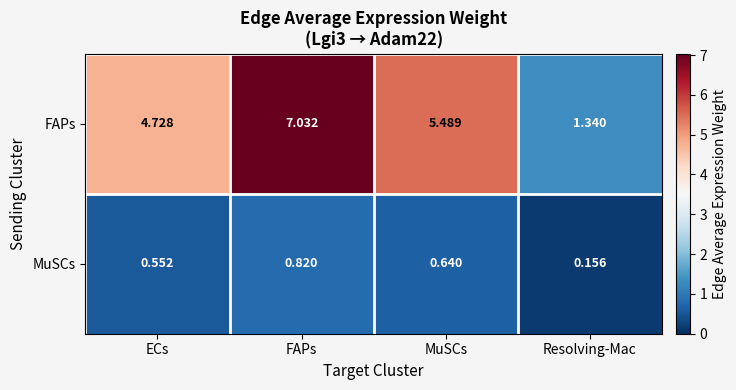

Which series has the widest spread of values?

FAPs